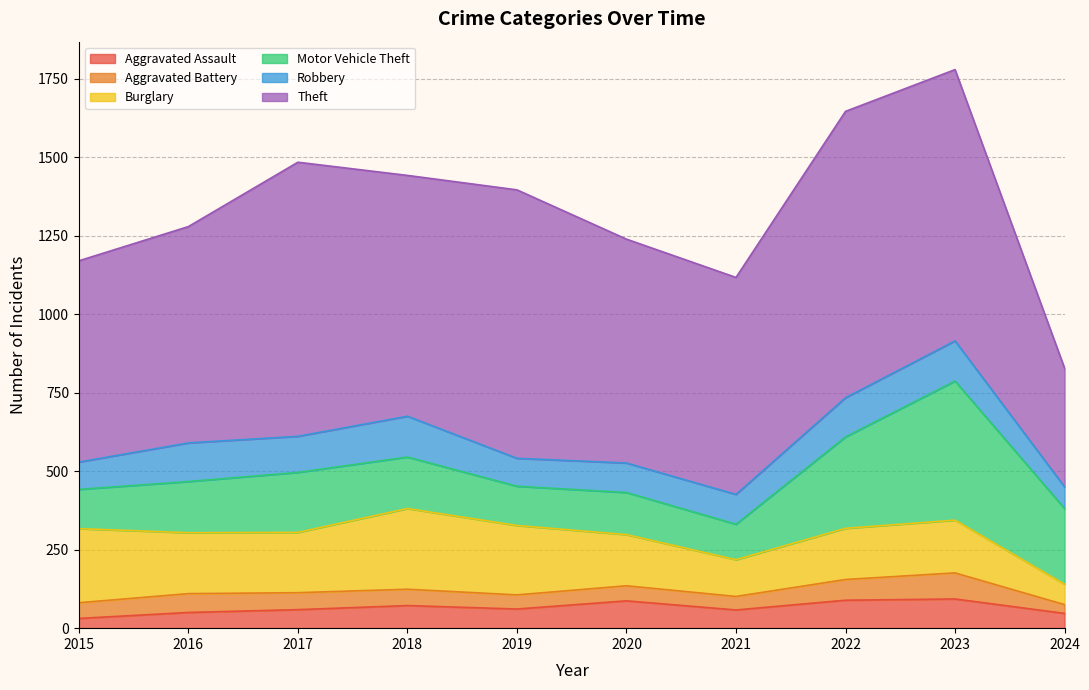

What is the total value across all series at 2017?

1484